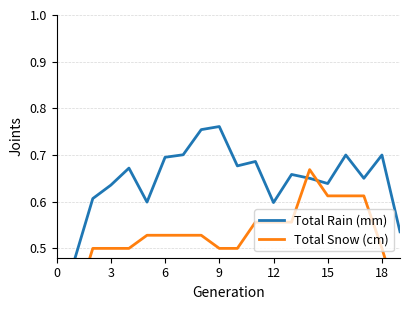

True or false: Total Snow (cm) has a value of 0.9 at 10.

False